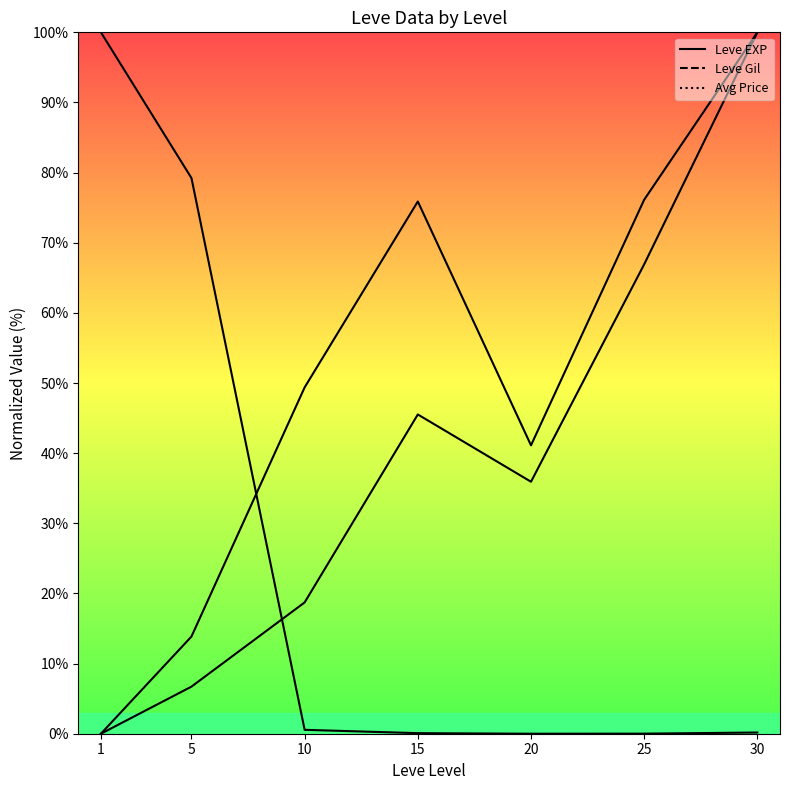

At how many categories does at least one series exceed 3?

7